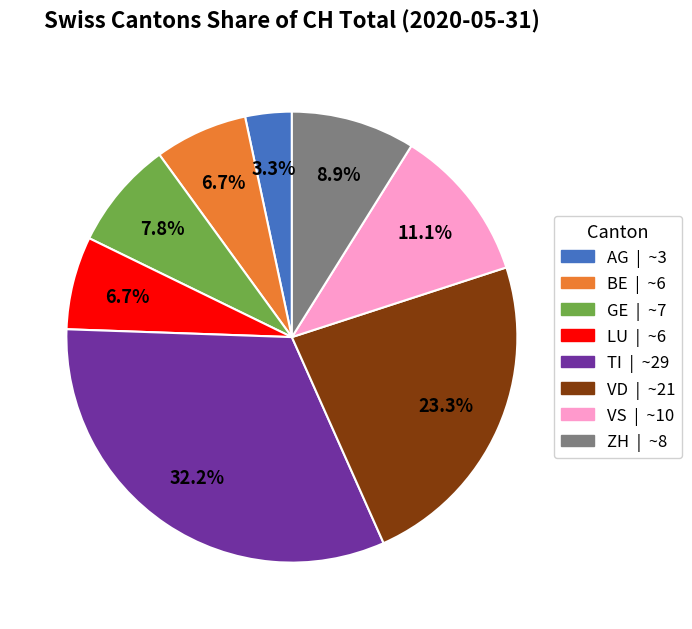

How many slices are in this pie chart?

8